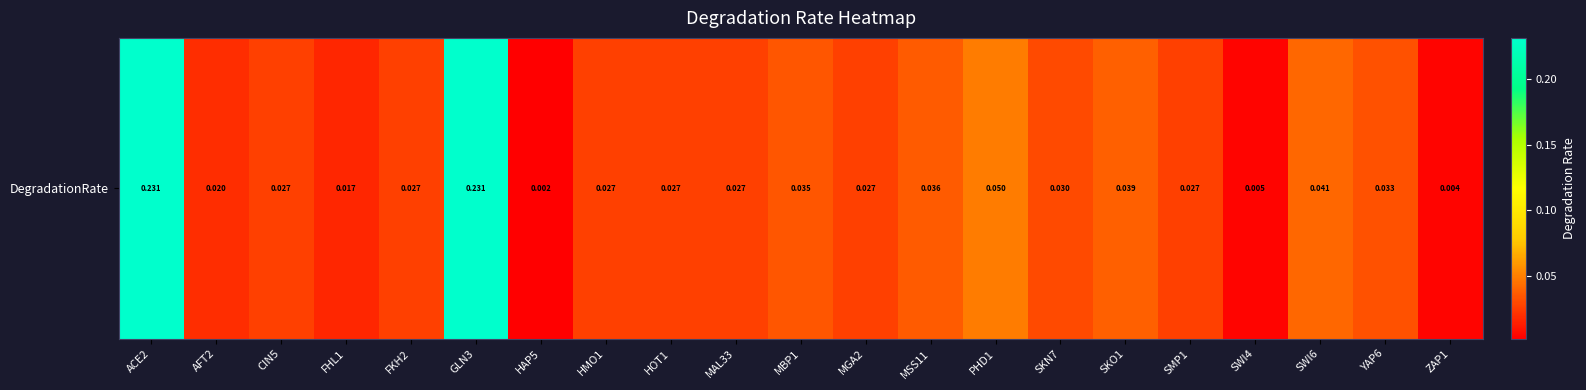

Count the number of data series in this chart.

1